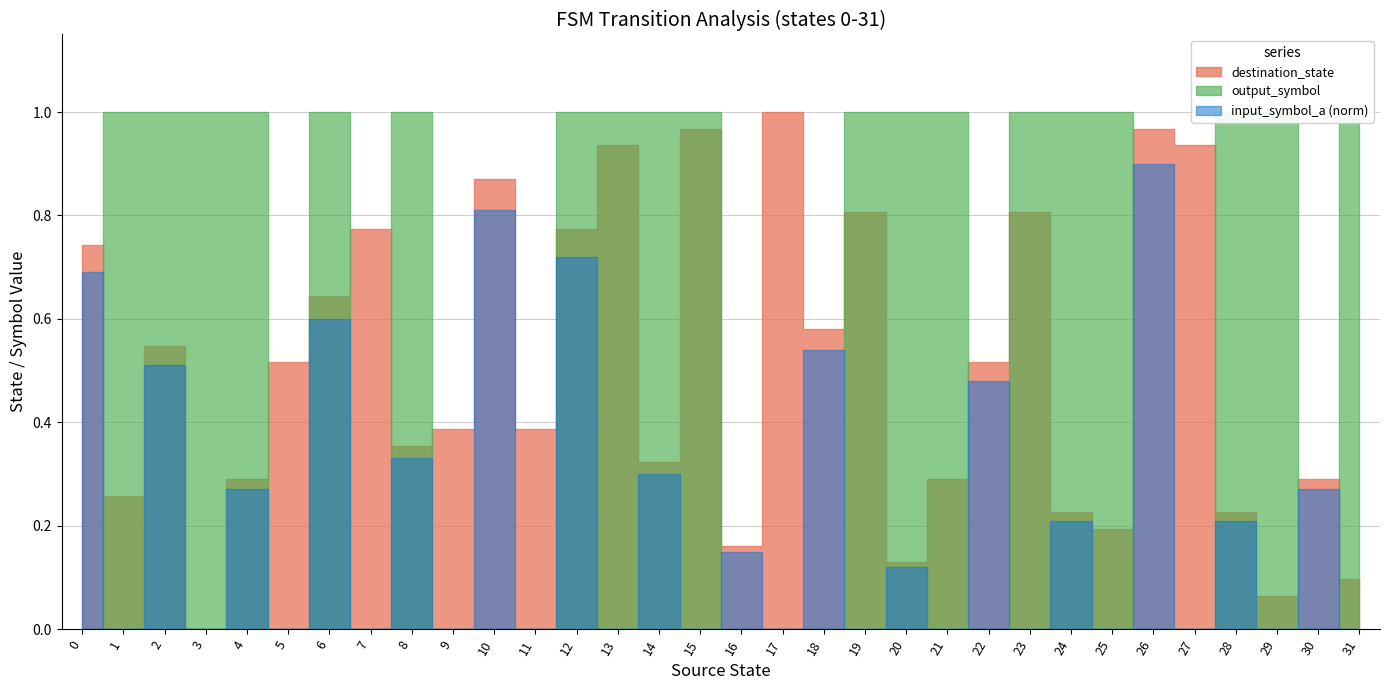

Reading left to right, extract all data points from this chart.

destination_state: 0=23	1=8	2=17	3=0	4=9	5=16	6=20	7=24	8=11	9=12	10=27	11=12	12=24	13=29	14=10	15=30	16=5	17=31	18=18	19=25	20=4	21=9	22=16	23=25	24=7	25=6	26=30	27=29	28=7	29=2	30=9	31=3
input_symbol_a: 0=23	1=0	2=17	3=0	4=9	5=0	6=20	7=0	8=11	9=0	10=27	11=0	12=24	13=0	14=10	15=0	16=5	17=0	18=18	19=0	20=4	21=0	22=16	23=0	24=7	25=0	26=30	27=0	28=7	29=0	30=9	31=0
output_symbol: 0=0	1=1	2=1	3=1	4=1	5=0	6=1	7=0	8=1	9=0	10=0	11=0	12=1	13=1	14=1	15=1	16=0	17=0	18=0	19=1	20=1	21=1	22=0	23=1	24=1	25=1	26=0	27=0	28=1	29=1	30=0	31=1